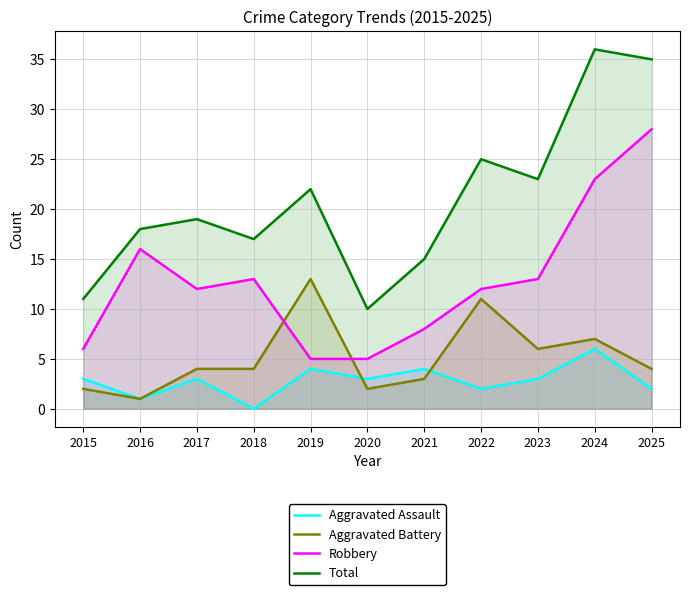

Reading left to right, what are all the values shown in this chart?

Aggravated Assault: 2015=3	2016=1	2017=3	2018=0	2019=4	2020=3	2021=4	2022=2	2023=3	2024=6	2025=2
Aggravated Battery: 2015=2	2016=1	2017=4	2018=4	2019=13	2020=2	2021=3	2022=11	2023=6	2024=7	2025=4
Robbery: 2015=6	2016=16	2017=12	2018=13	2019=5	2020=5	2021=8	2022=12	2023=13	2024=23	2025=28
Total: 2015=11	2016=18	2017=19	2018=17	2019=22	2020=10	2021=15	2022=25	2023=23	2024=36	2025=35